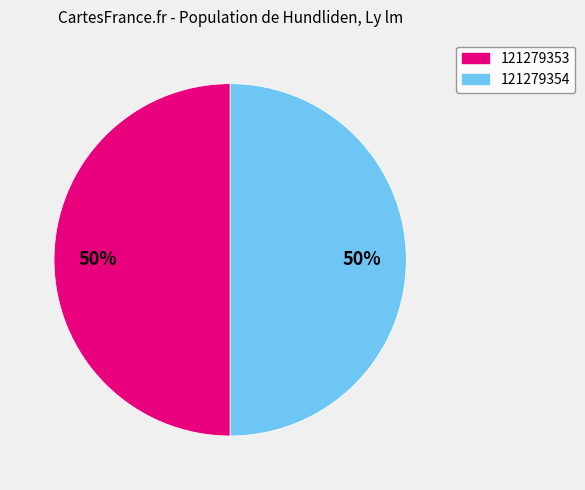

Approximately how many times larger is the value at 121279354 compared to 121279353?

1.0